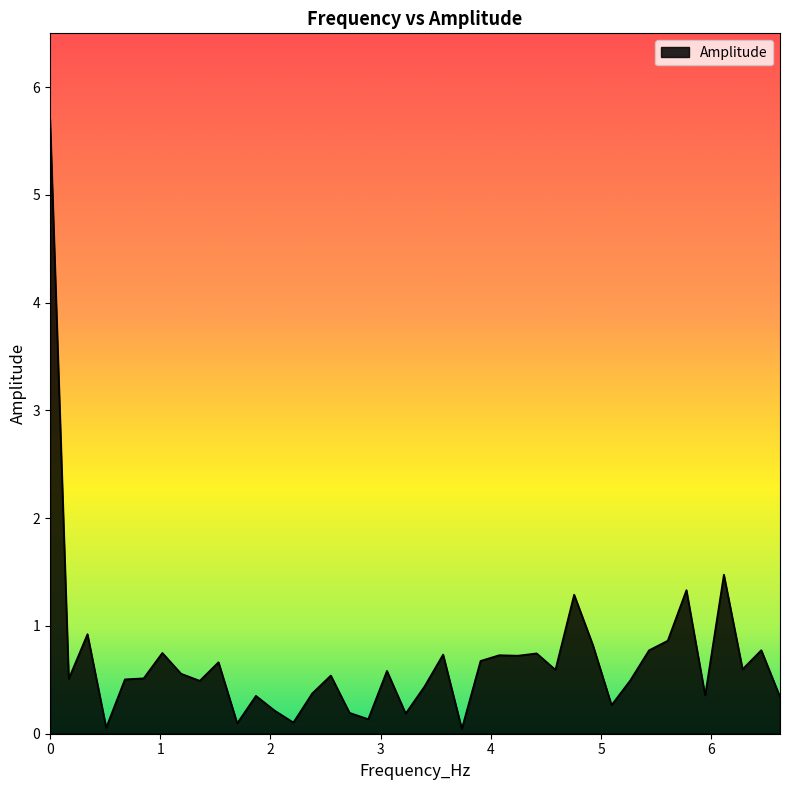

What is the difference between the maximum and minimum values?

5.7